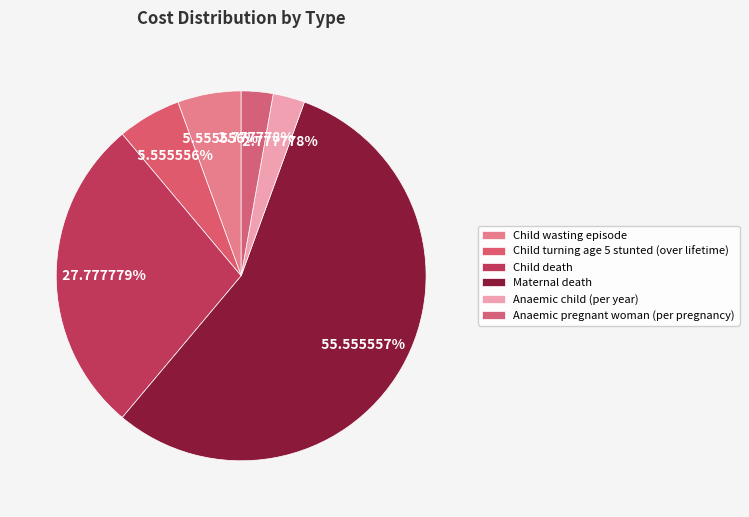

Count the number of slices in the pie.

6